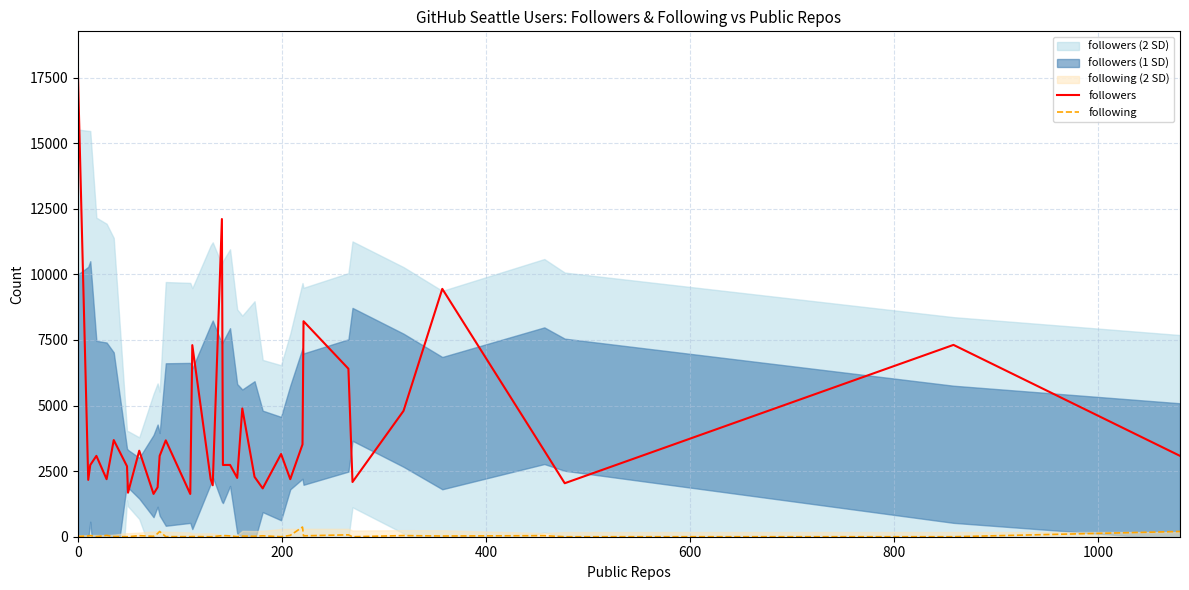

True or false: followers and following intersect in this chart.

False